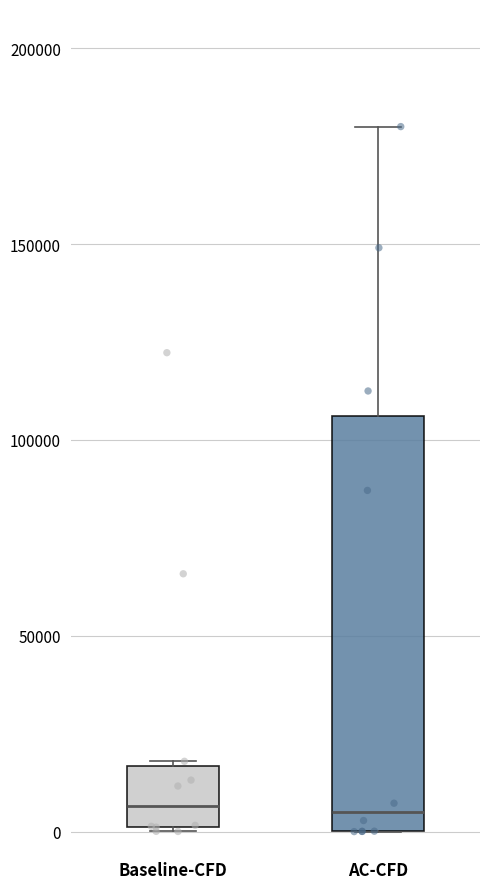

Comparing the boxes themselves (not the whiskers), which one is the tallest?

AC-CFD